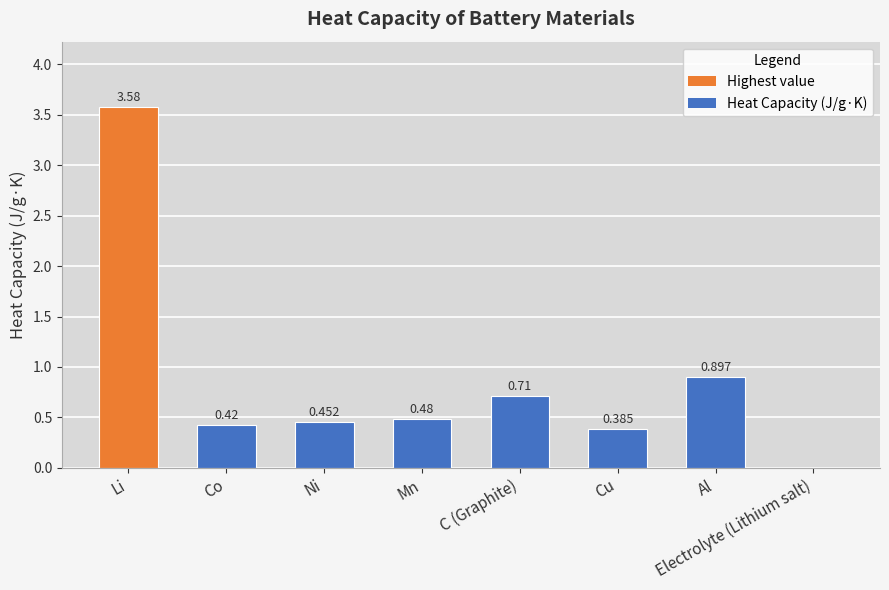

At which category does the chart reach its peak across all series?

Li